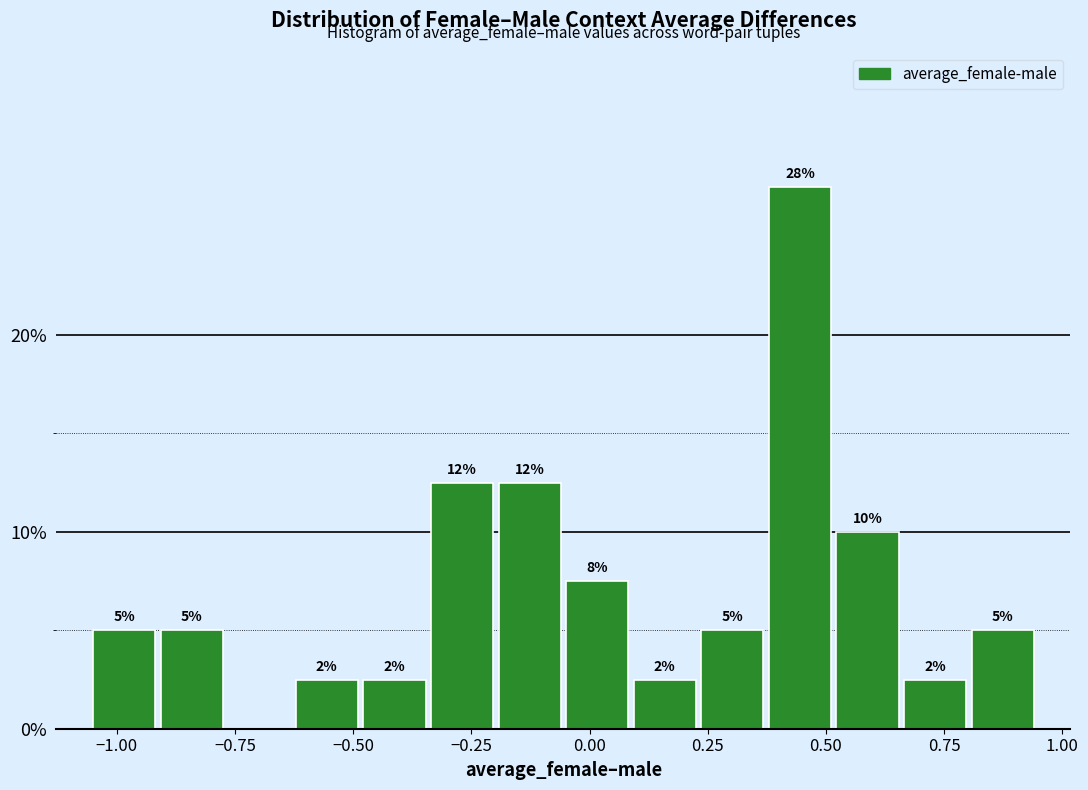

Read against the x-axis, roughly where is the centre of the tallest bar?

0.45